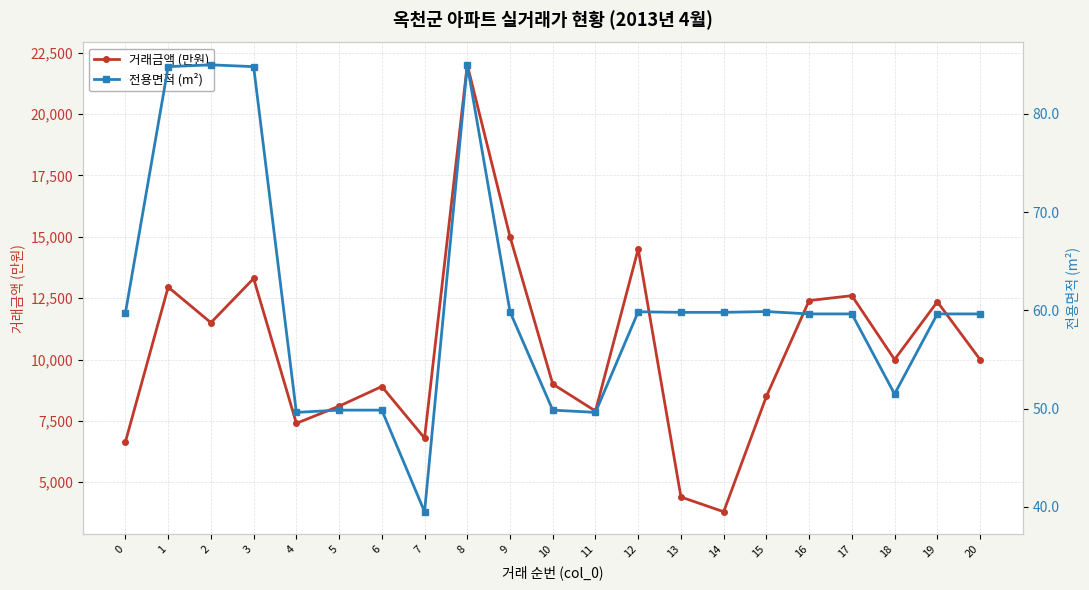

In 전용면적 (m²), how many points are higher than both neighbors (excluding endpoints)?

4